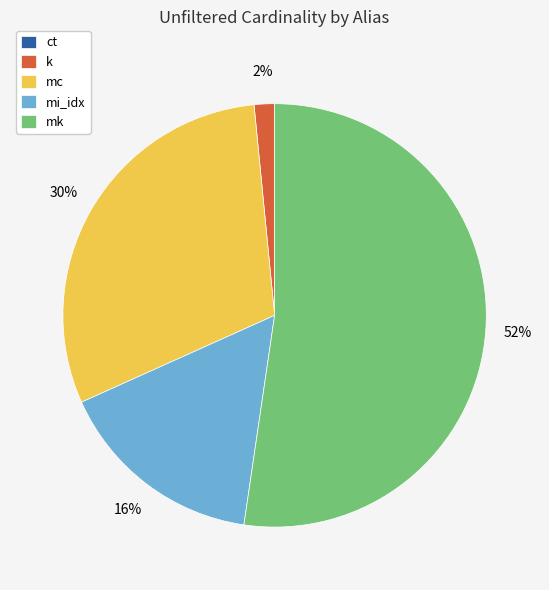

Which has a higher value, k or mc?

mc